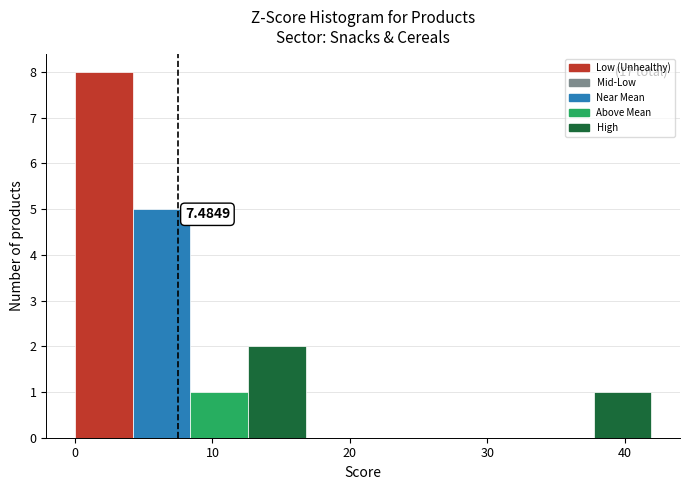

Over which range of the x-axis is the bar tallest?

0 to 4